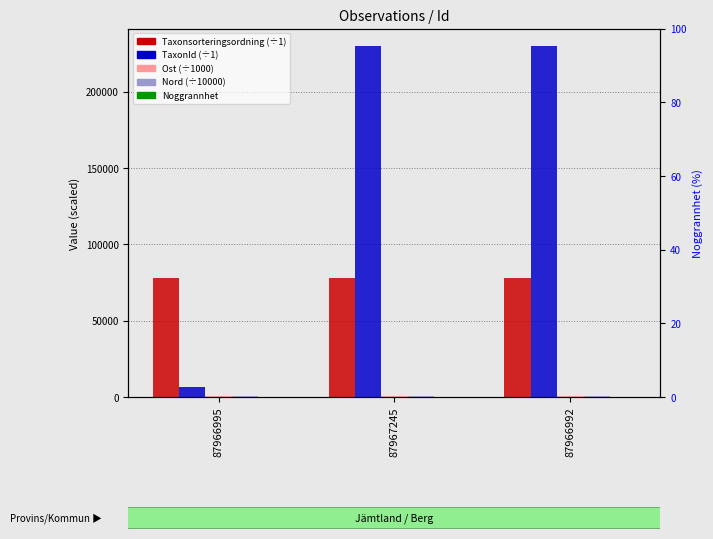

True or false: Ost has a value of 455.8 at 87966995.

True